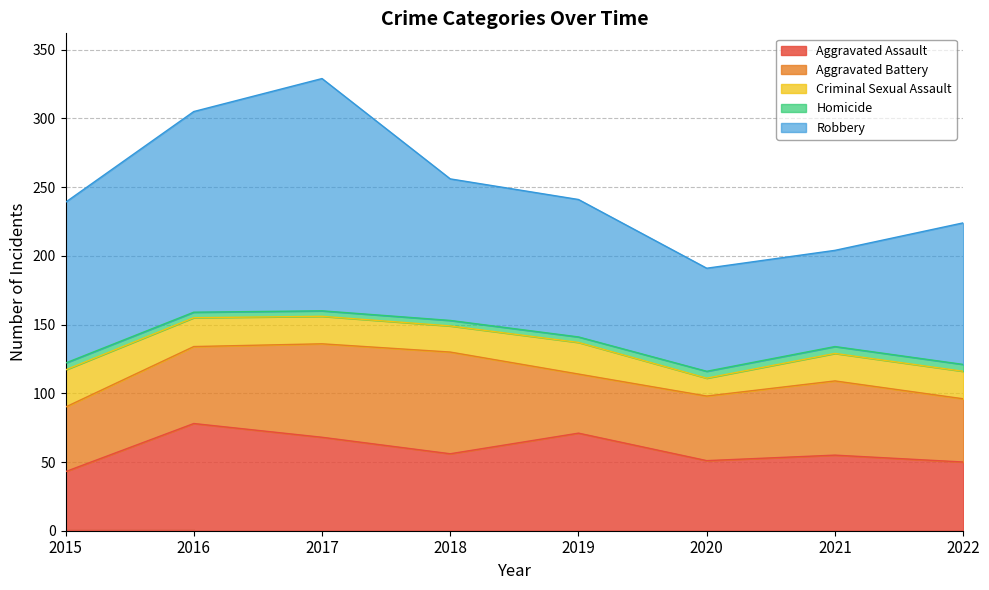

What is the difference between the maximum and minimum values in the Criminal Sexual Assault series?

14